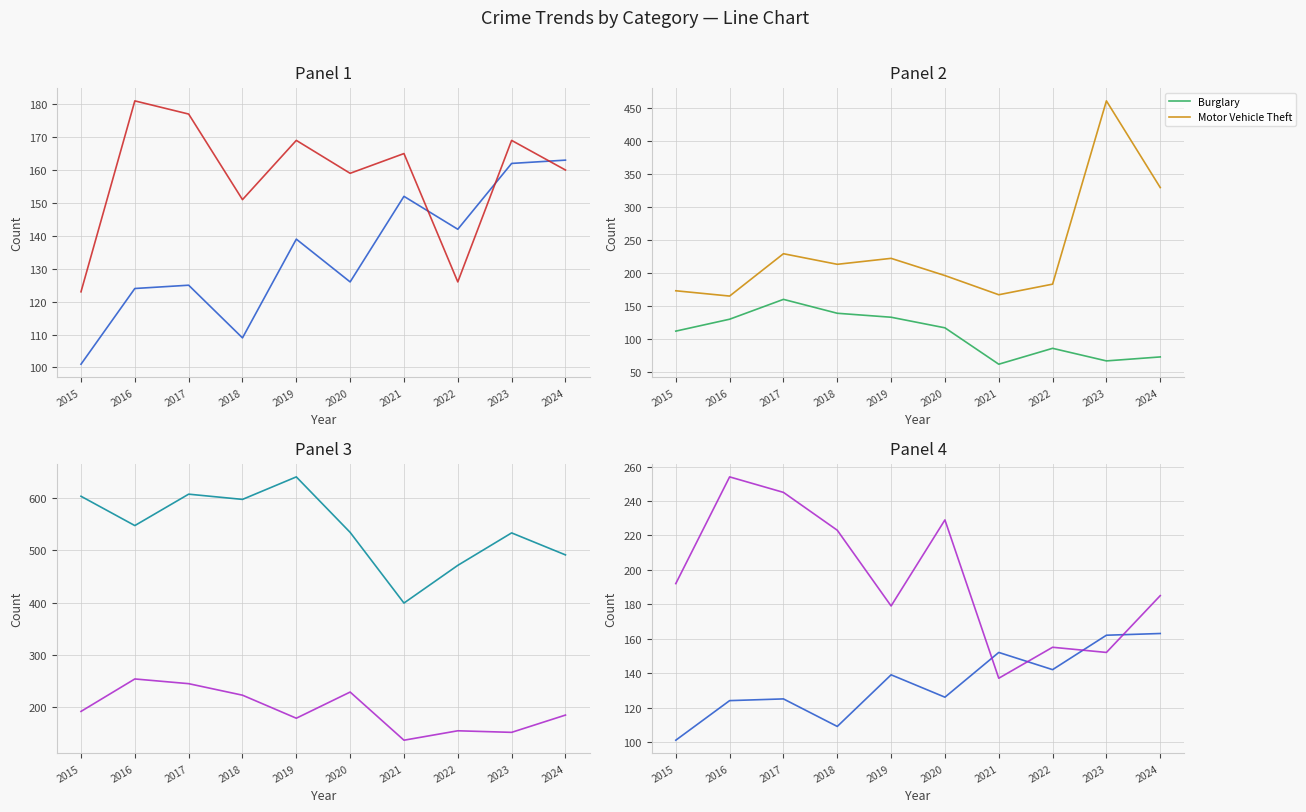

True or false: Robbery has a value of 55 at 2015.

False